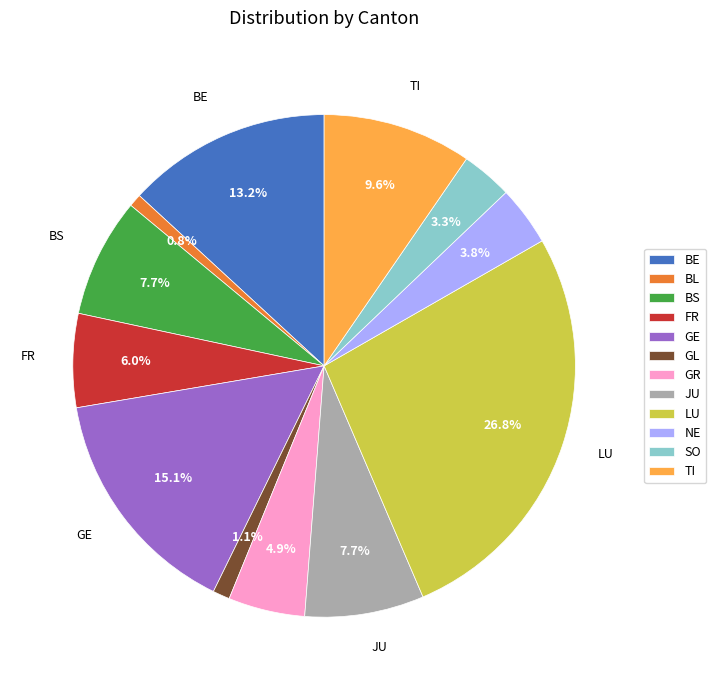

Combined, do GL and TI account for over 50%?

No